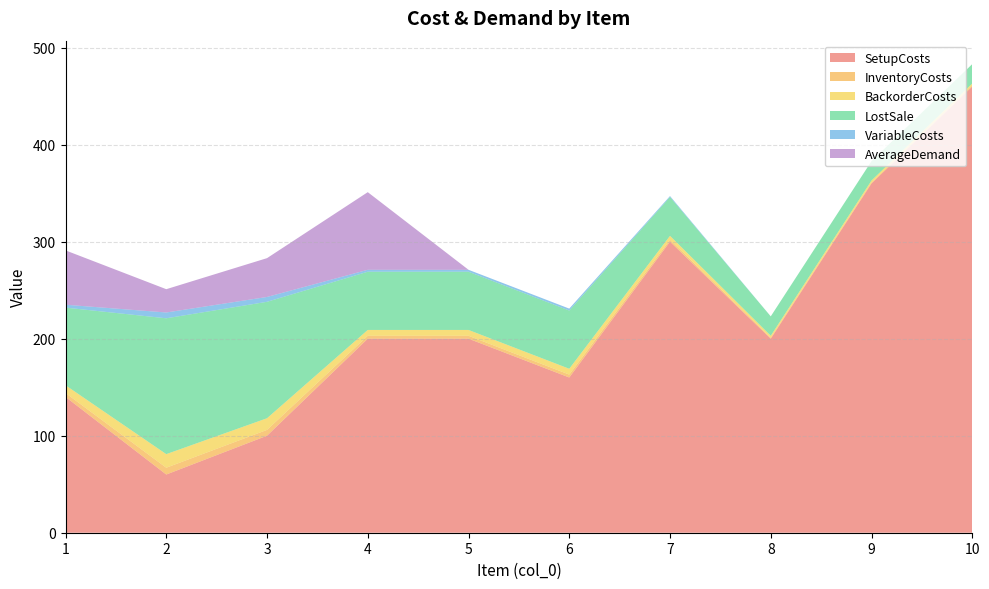

Reading left to right, extract all data points from this chart.

SetupCosts: 140	60	100	200	200	160	300	200	360	460
InventoryCosts: 4	7	6	3	3	3	2	1	1	1
BackorderCosts: 8	14	12	6	6	6	4	2	2	2
LostSale: 80	140	120	60	60	60	40	20	20	20
VariableCosts: 3	6	5	2	2	2	1	0	0	0
AverageDemand: 56	24	40	80	0	0	0	0	0	0